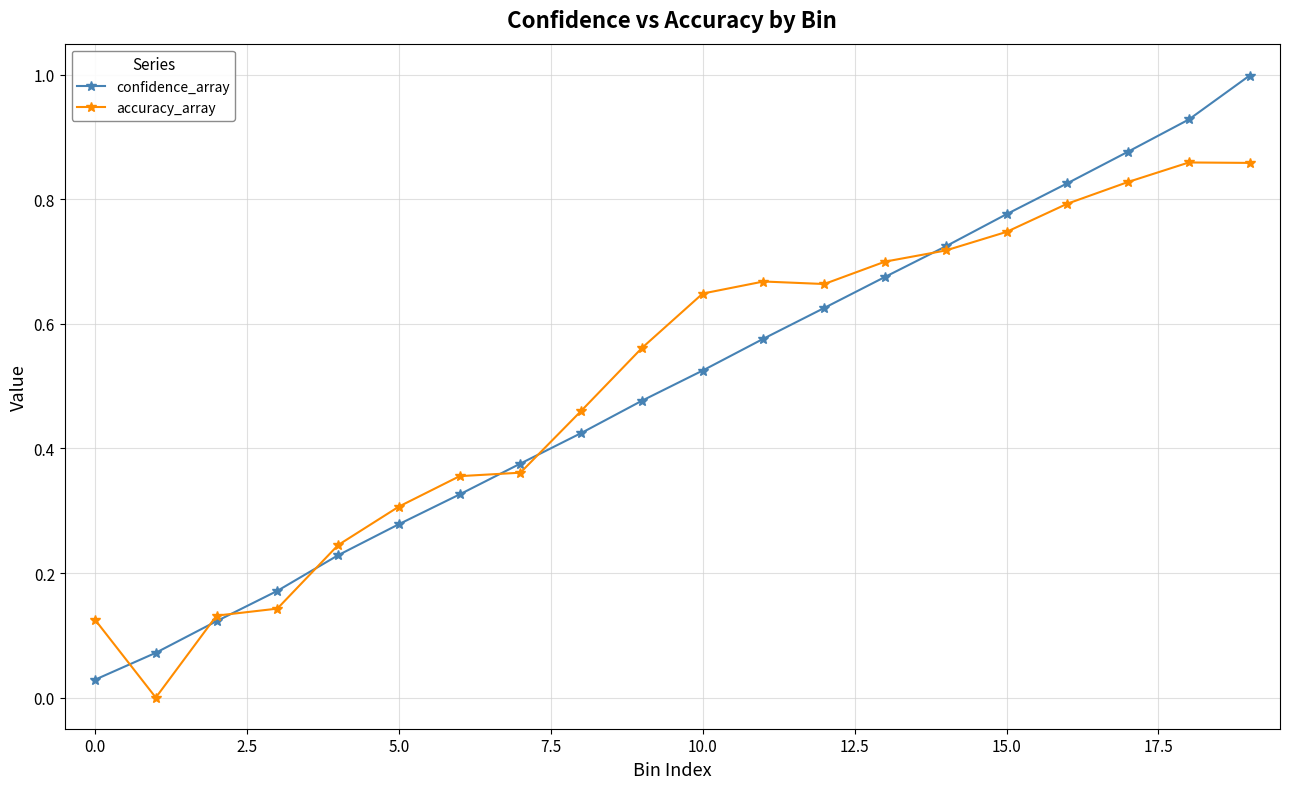

Rank the series by their maximum value, from lowest to highest.

accuracy_array, confidence_array